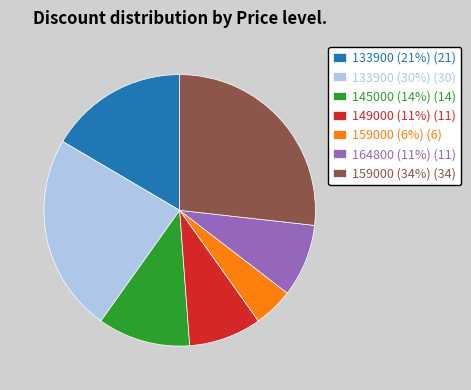

True or false: 133900 (21%) accounts for 17% of the total.

True